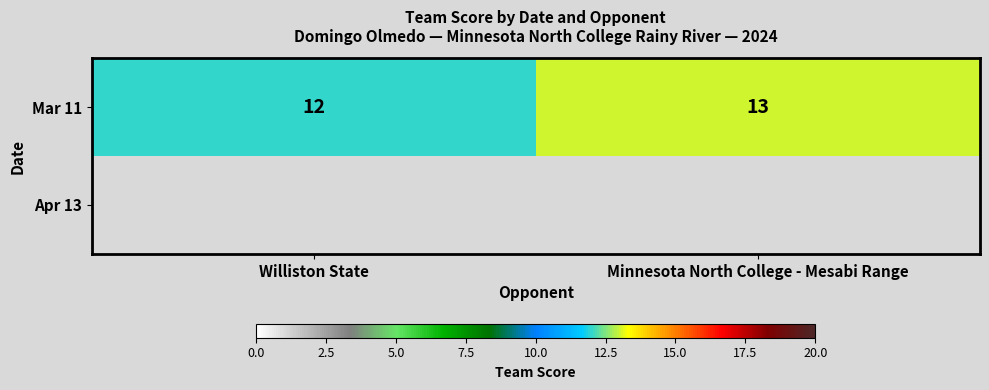

How many data points does each series have?

2